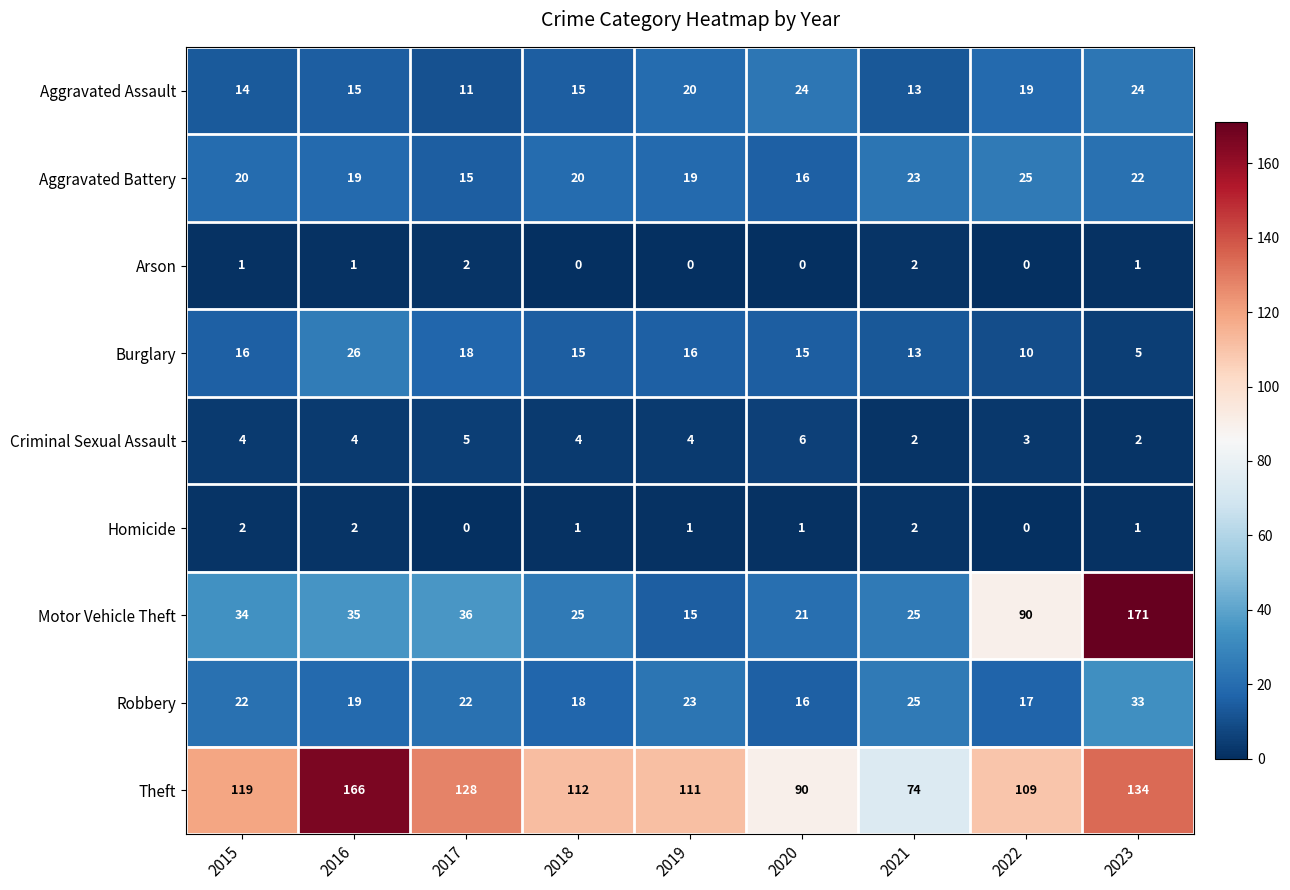

Rank the series at 2015 from highest to lowest value.

Theft, Motor Vehicle Theft, Robbery, Aggravated Battery, Burglary, Aggravated Assault, Criminal Sexual Assault, Homicide, Arson